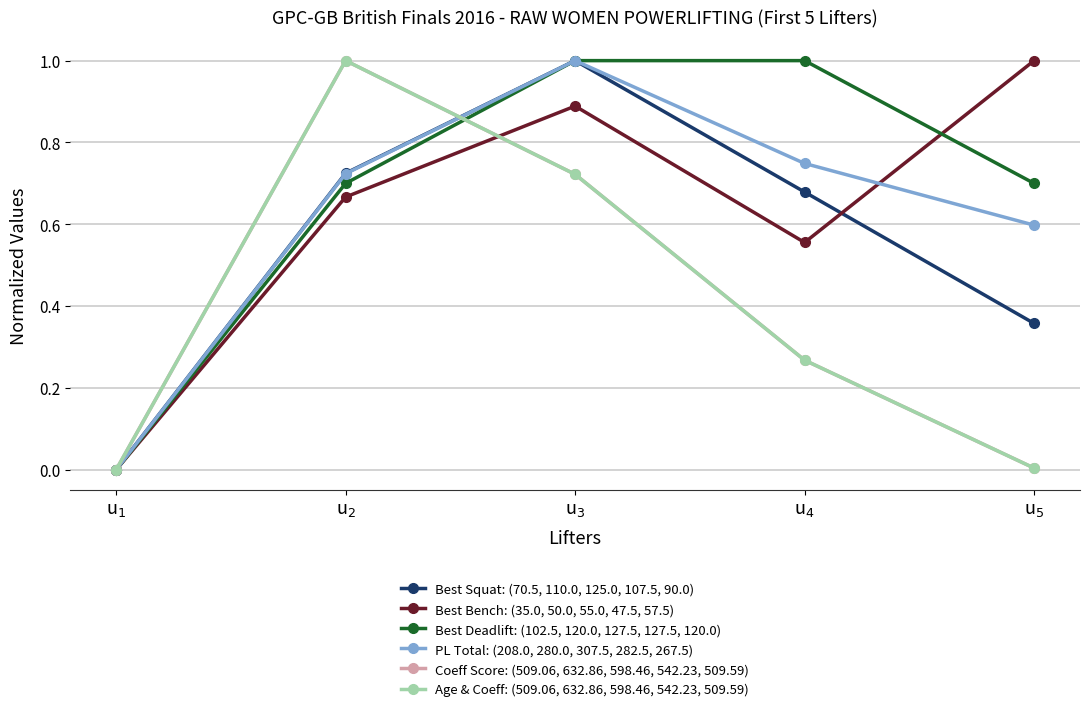

What position from the right is u$_2$?

4